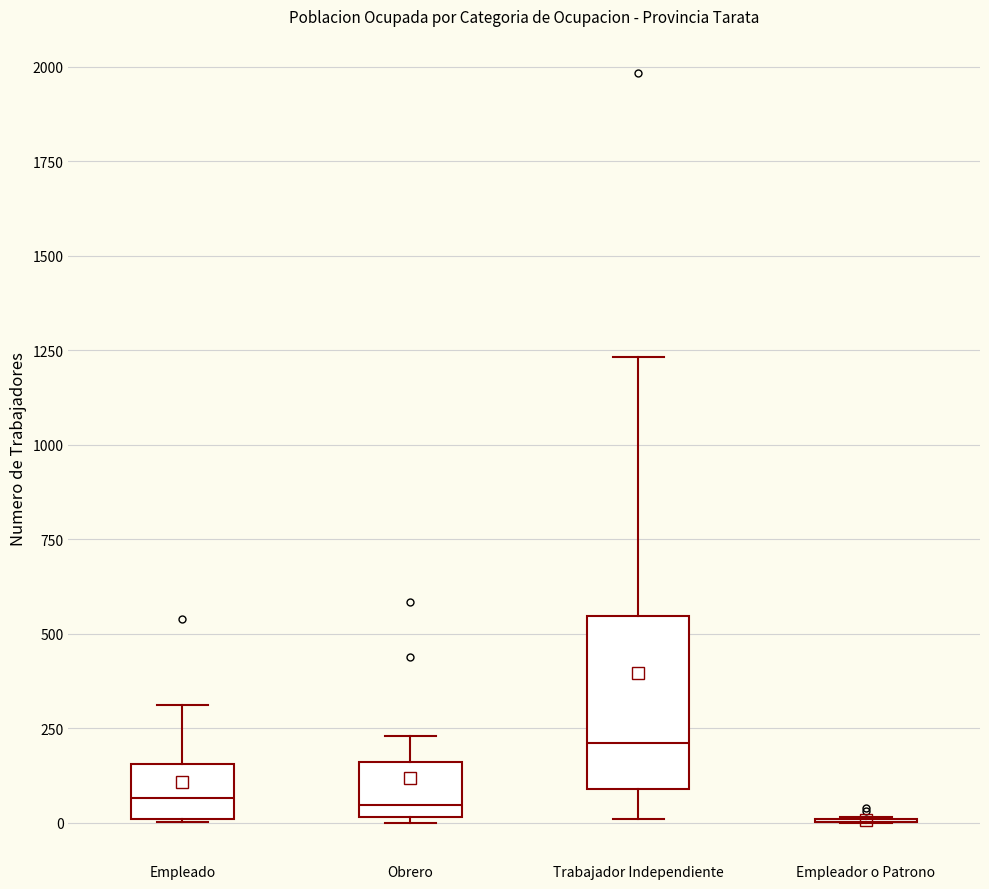

Reading left to right, transcribe this box plot: for each box, give where its median line is, the range the box spans, and where its two whiskers end, as read against the y-axis. The values are not printed on the chart, so give them approximately, as read against the axis.

Empleado: median 50, box 0 to 150, whiskers 0 to 300
Obrero: median 50, box 0 to 150, whiskers 0 to 250
Trabajador Independiente: median 200, box 100 to 550, whiskers 0 to 1250
Empleador o Patrono: box collapsed to a line at 0, whiskers 0 to 0